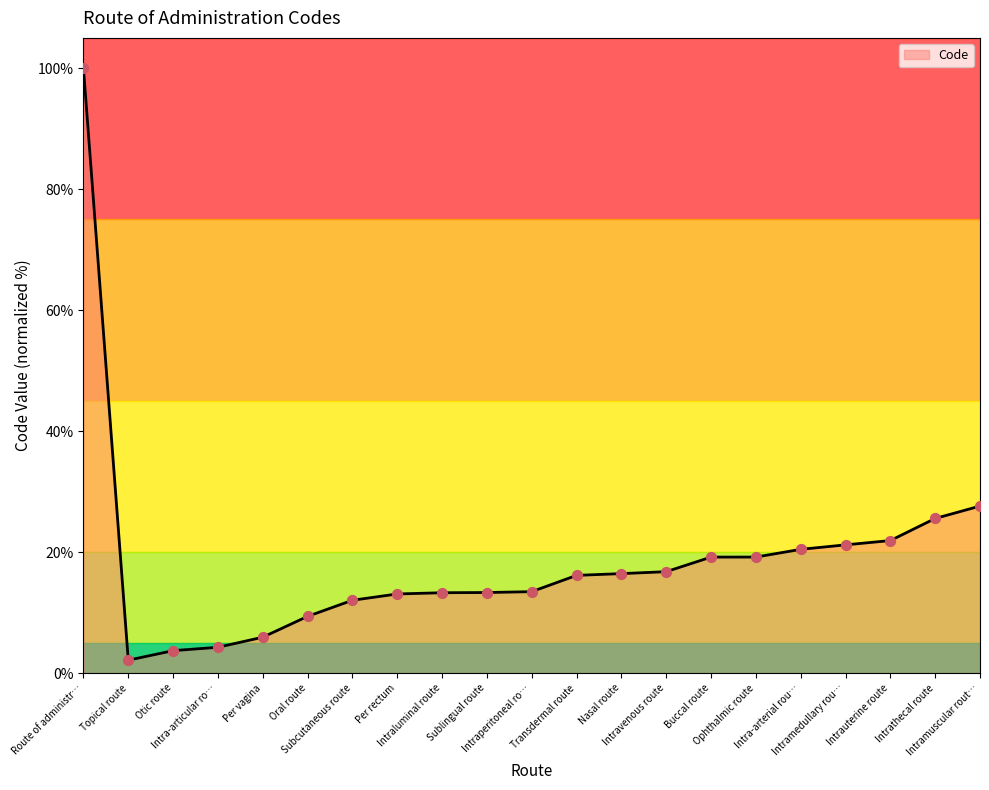

What is the difference between the maximum and minimum values?

97.9